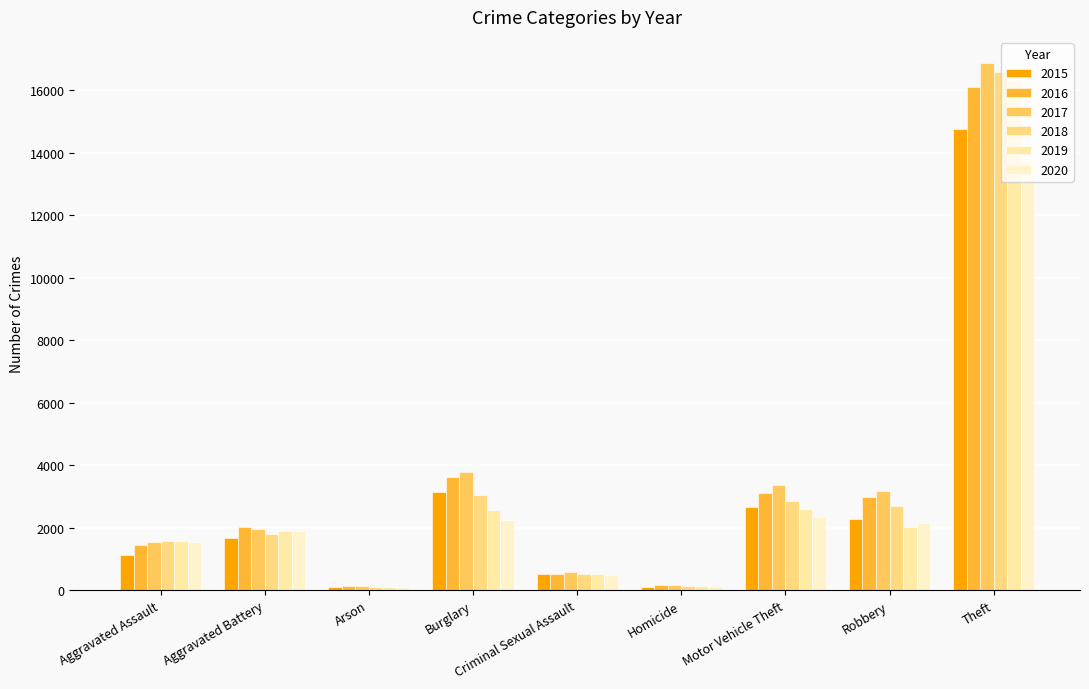

Which category has the lowest value across all series?

Arson